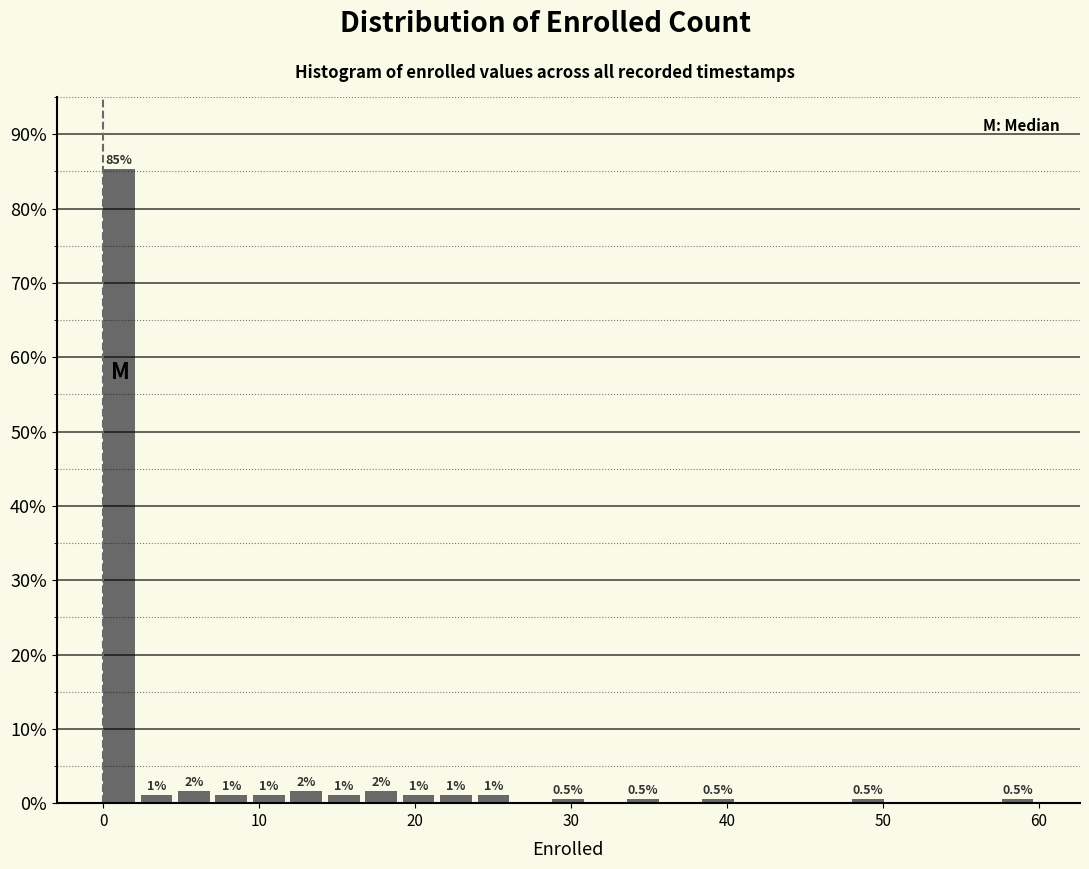

Read against the x-axis, roughly where is the centre of the tallest bar?

1